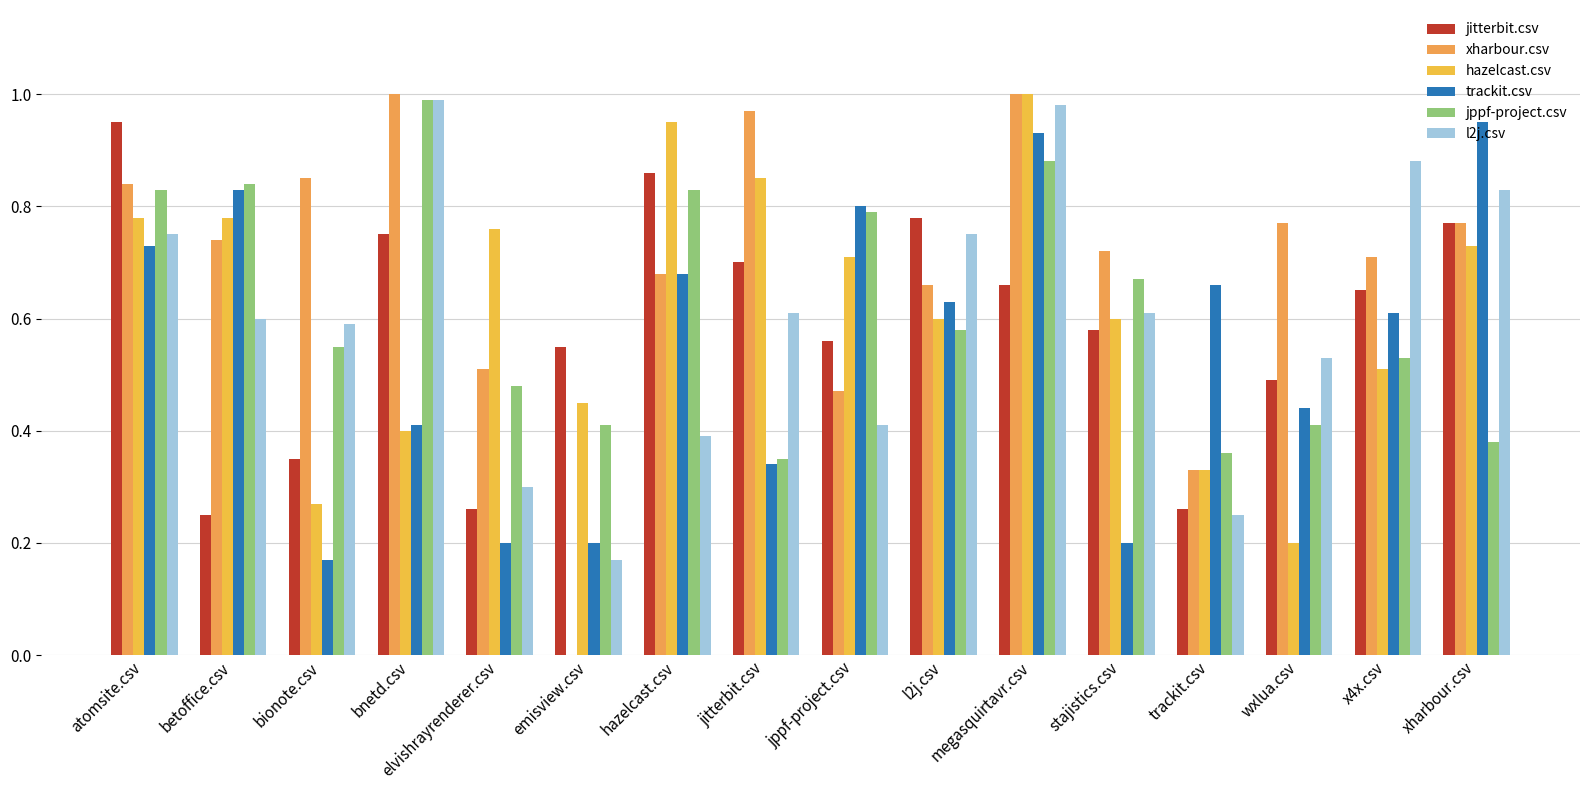

What is the average value of the jppf-project.csv series?

0.6